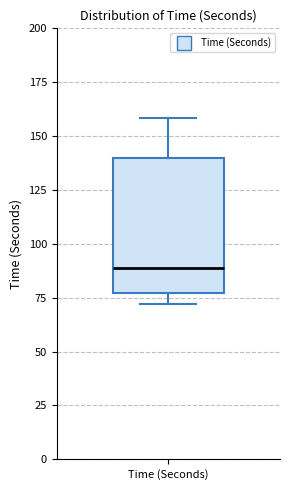

Transcribe this box plot: give where the median line is, the range the box spans, and where the two whiskers end, as read against the y-axis. The values are not printed on the chart, so give them approximately, as read against the axis.

median 90, box 75 to 140, whiskers 70 to 160